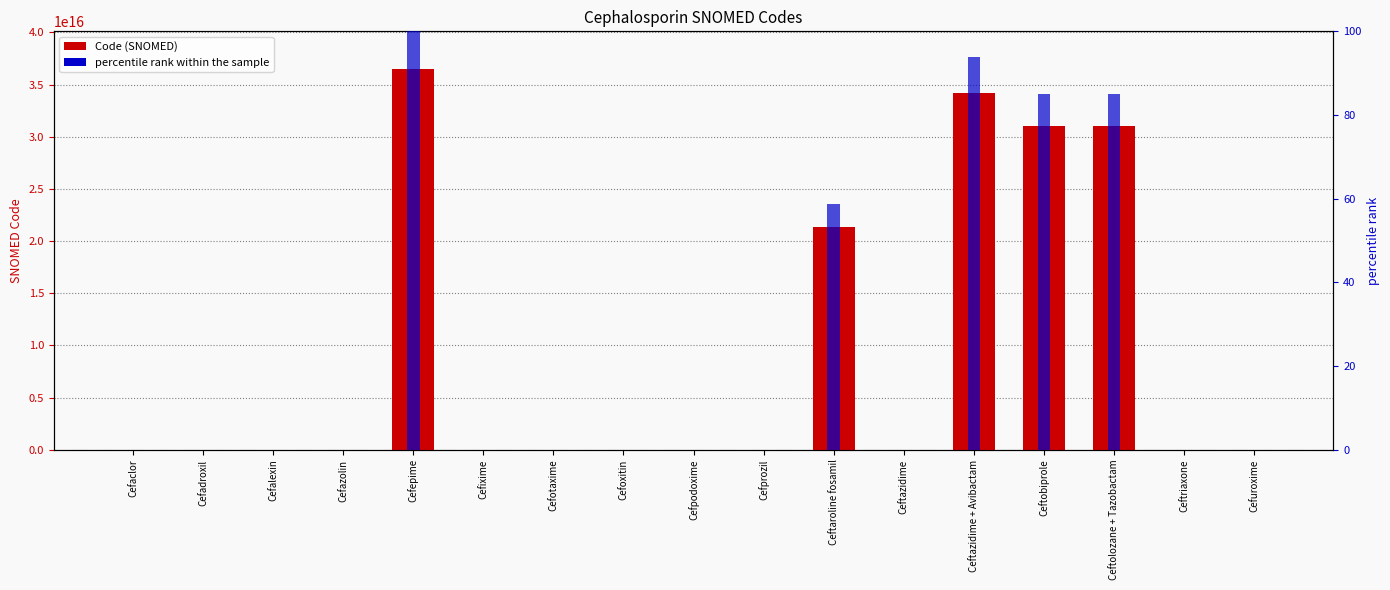

Which series has the widest spread of values?

Code